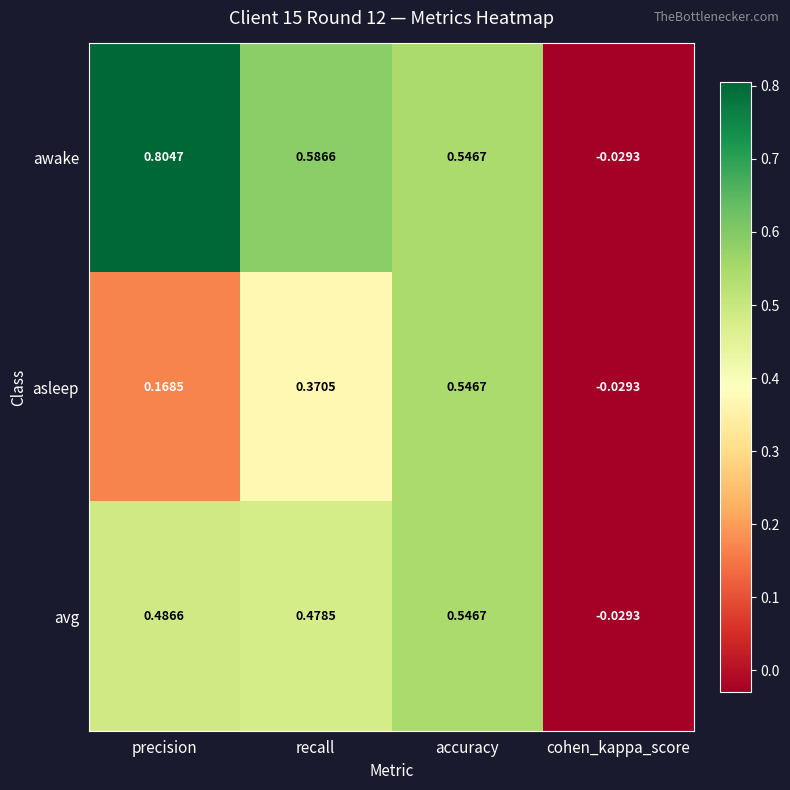

Which series has the widest spread of values?

awake